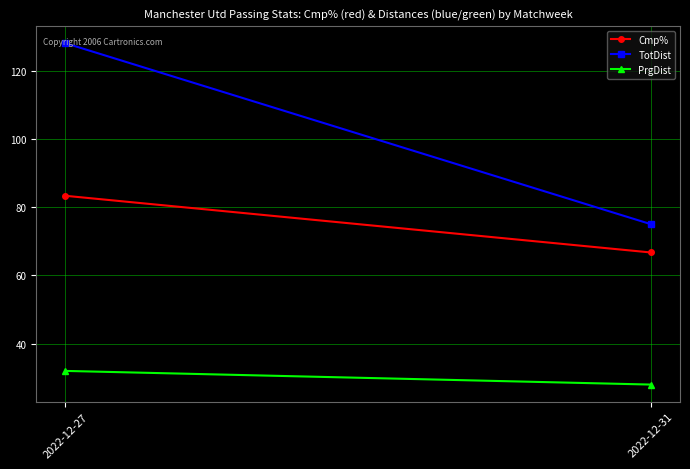

Reading left to right, extract all data points from this chart.

Cmp%: 2022-12-27=83.3	2022-12-31=66.7
TotDist: 2022-12-27=128.0	2022-12-31=75.0
PrgDist: 2022-12-27=32.0	2022-12-31=28.0